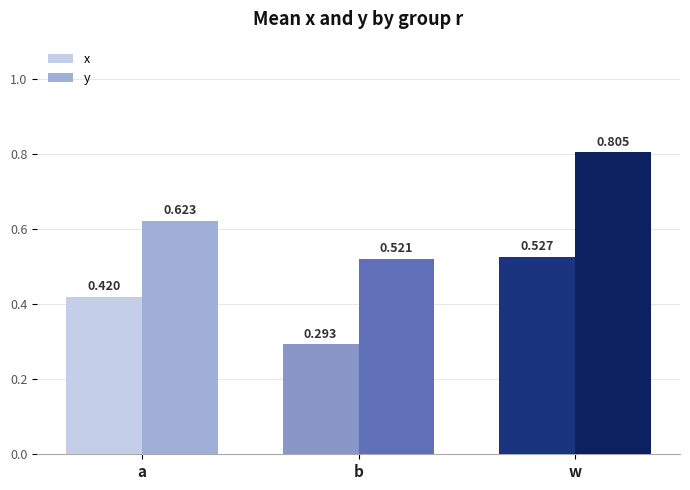

Which series has the widest spread of values?

y